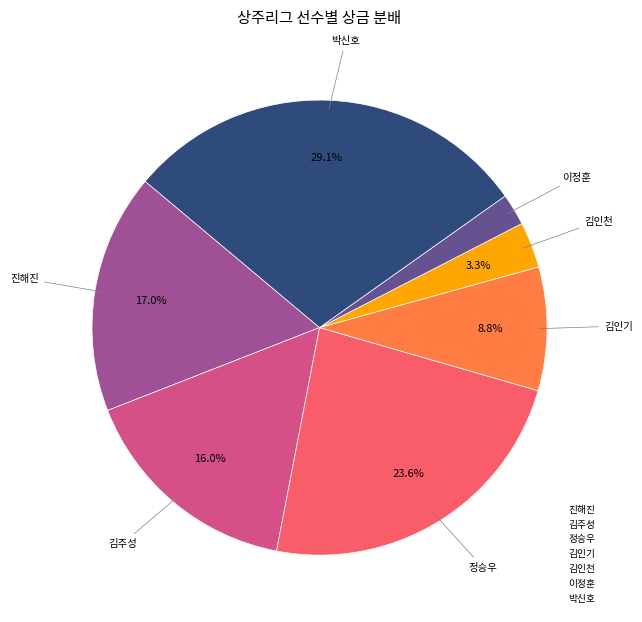

Which has a higher value, 이정훈 or 김인천?

김인천